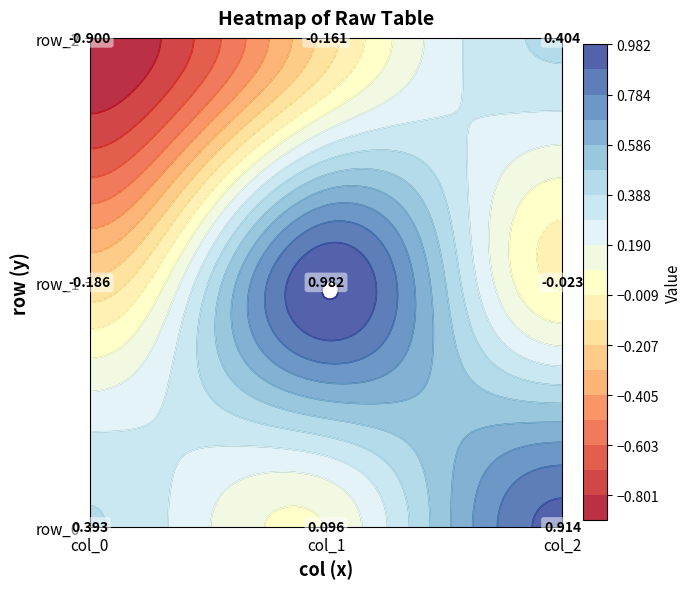

Reading left to right, list all the values displayed in this chart.

row_0: col_0=0.4	col_1=0.1	col_2=0.9
row_1: col_0=-0.2	col_1=1.0	col_2=-0.0
row_2: col_0=-0.9	col_1=-0.2	col_2=0.4